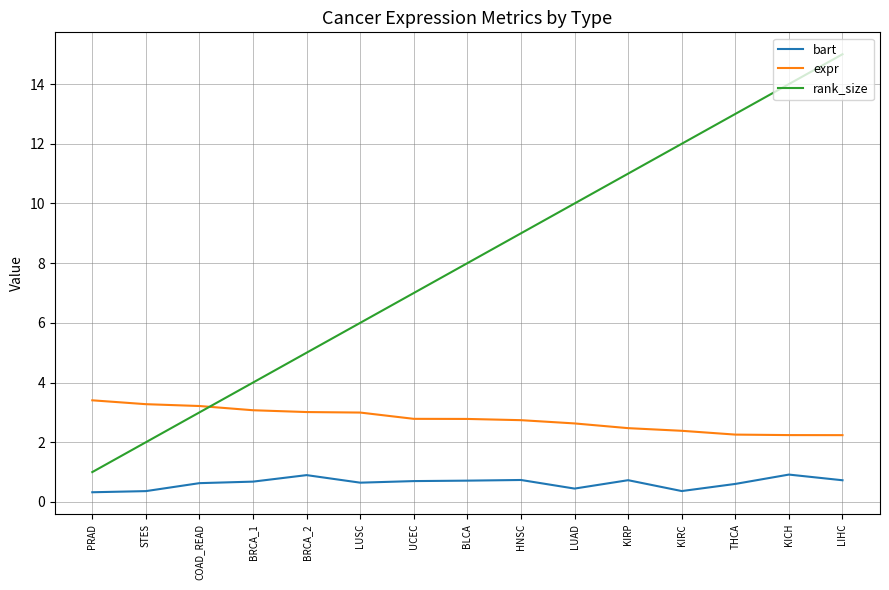

True or false: bart and expr cross at least once.

False